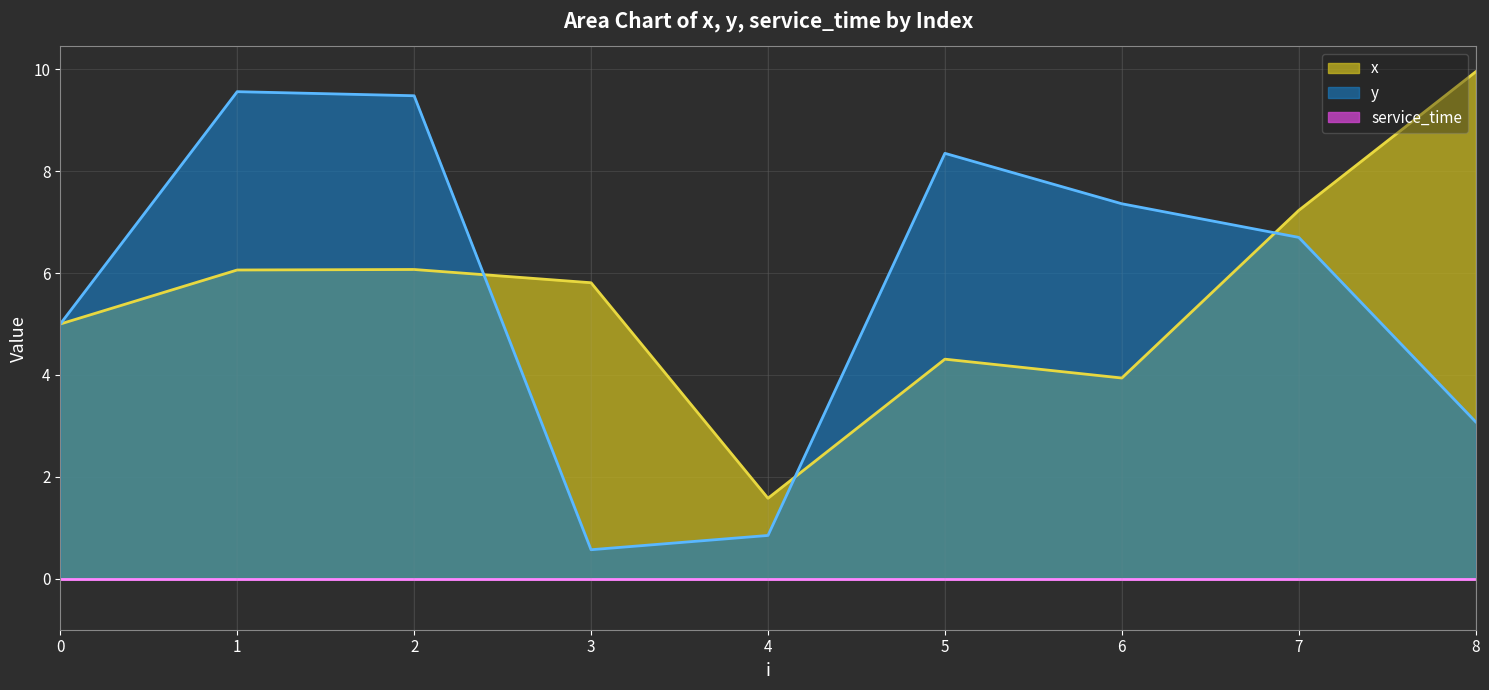

Does the chart display data point markers on the line(s)?

No